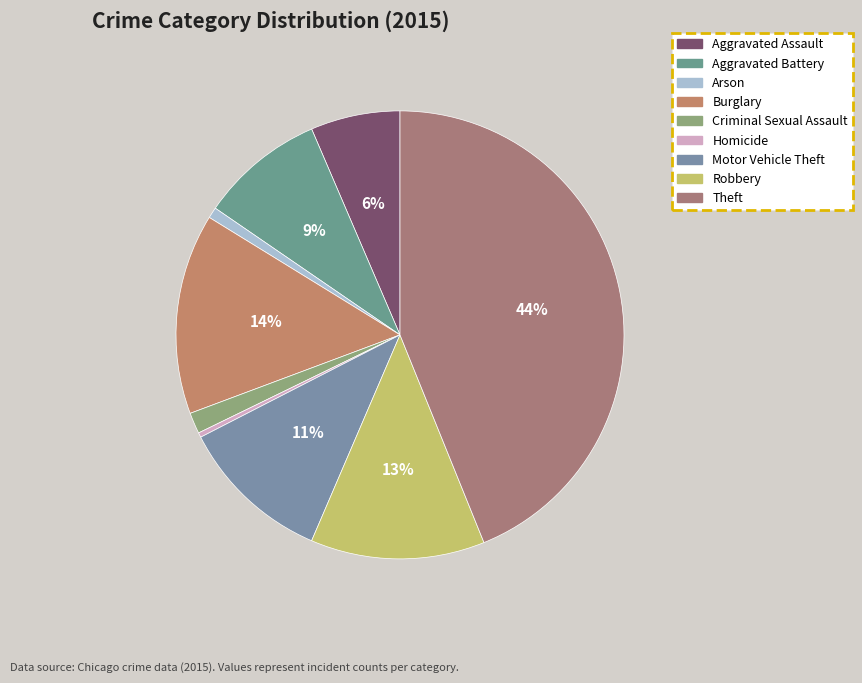

To the nearest percent, what percentage of the pie is Robbery?

13%